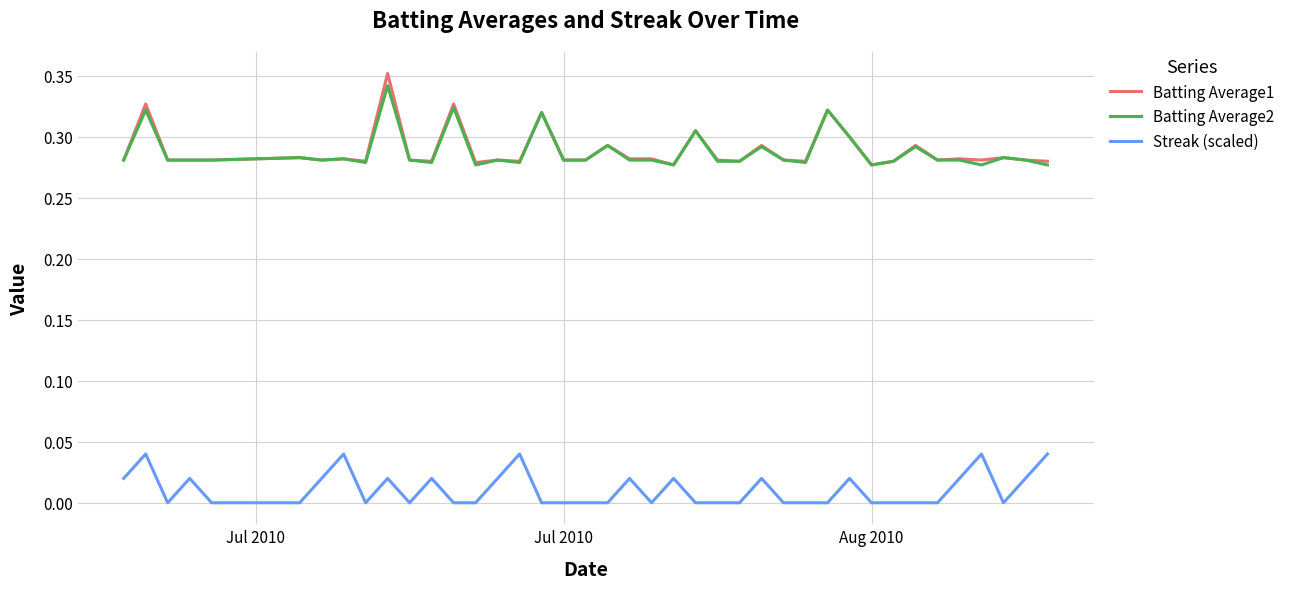

Which series has the widest spread of values?

Batting Average1